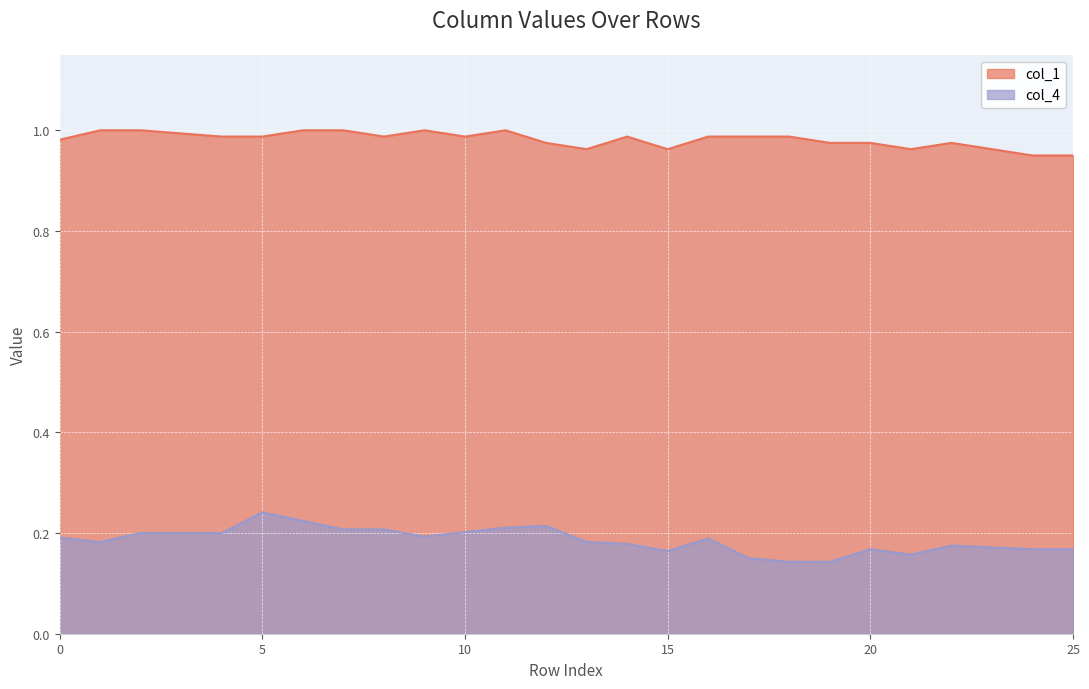

What is the minimum value shown in the chart?

0.1